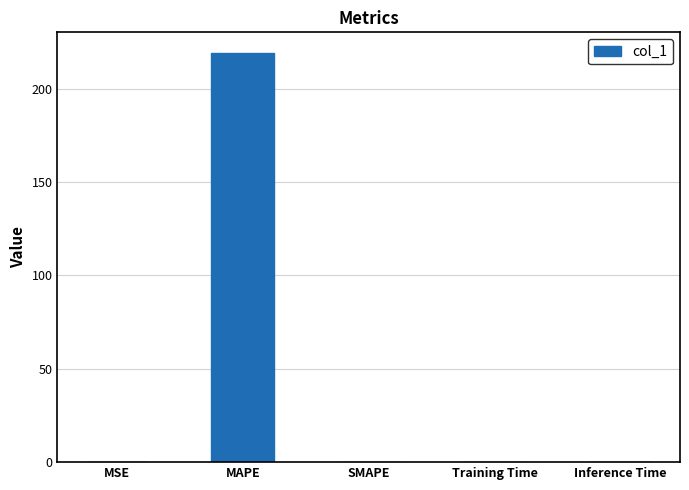

True or false: the data shows 101.1 at SMAPE.

False